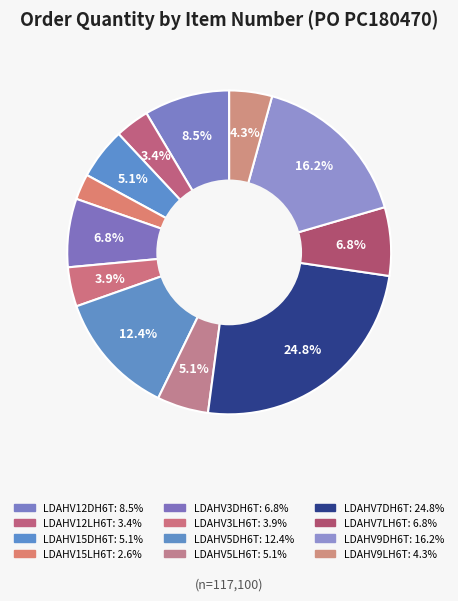

How much of the chart is everything except LDAHV9DH6T?

83.8%